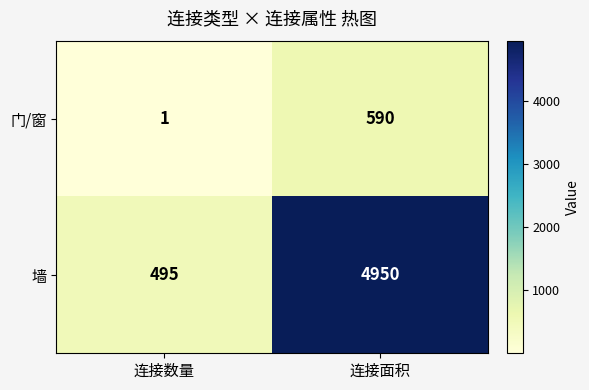

Reading left to right, transcribe all the data shown in this chart.

门/窗: 连接数量=1	连接面积=590
墙: 连接数量=495	连接面积=4950